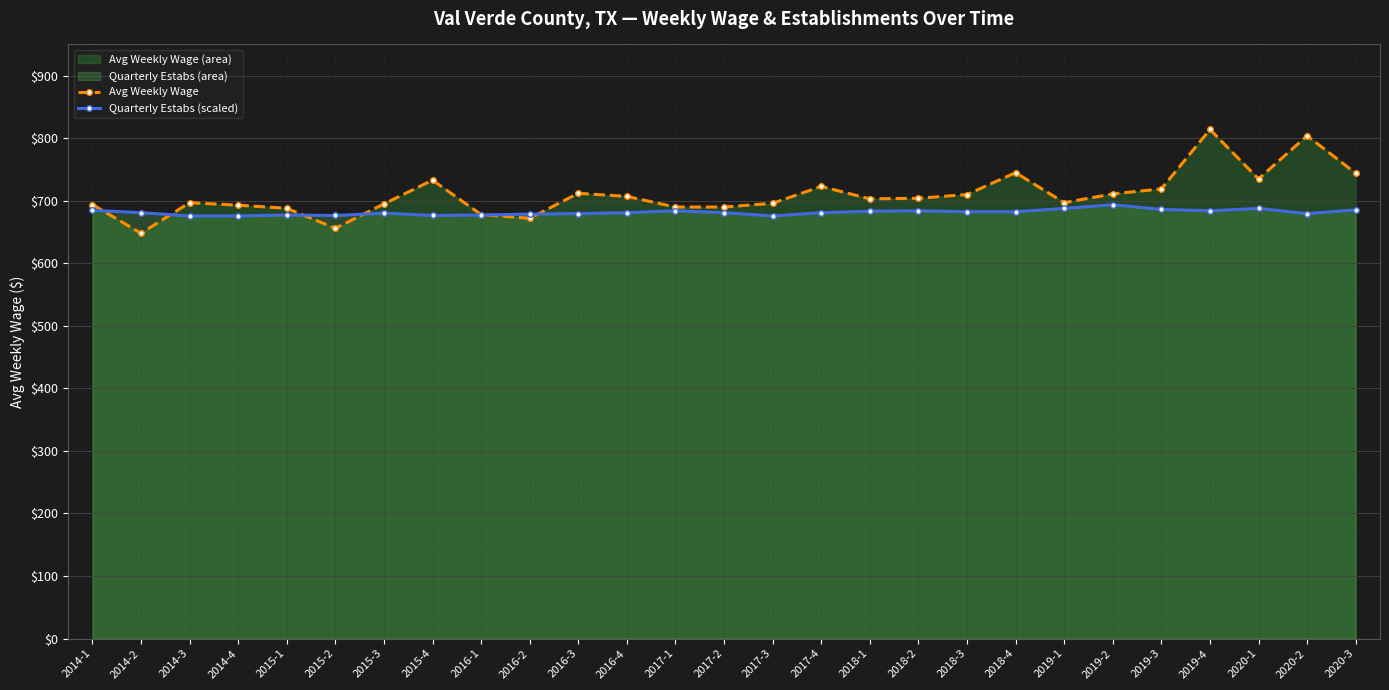

What is the greatest value displayed?

814.0